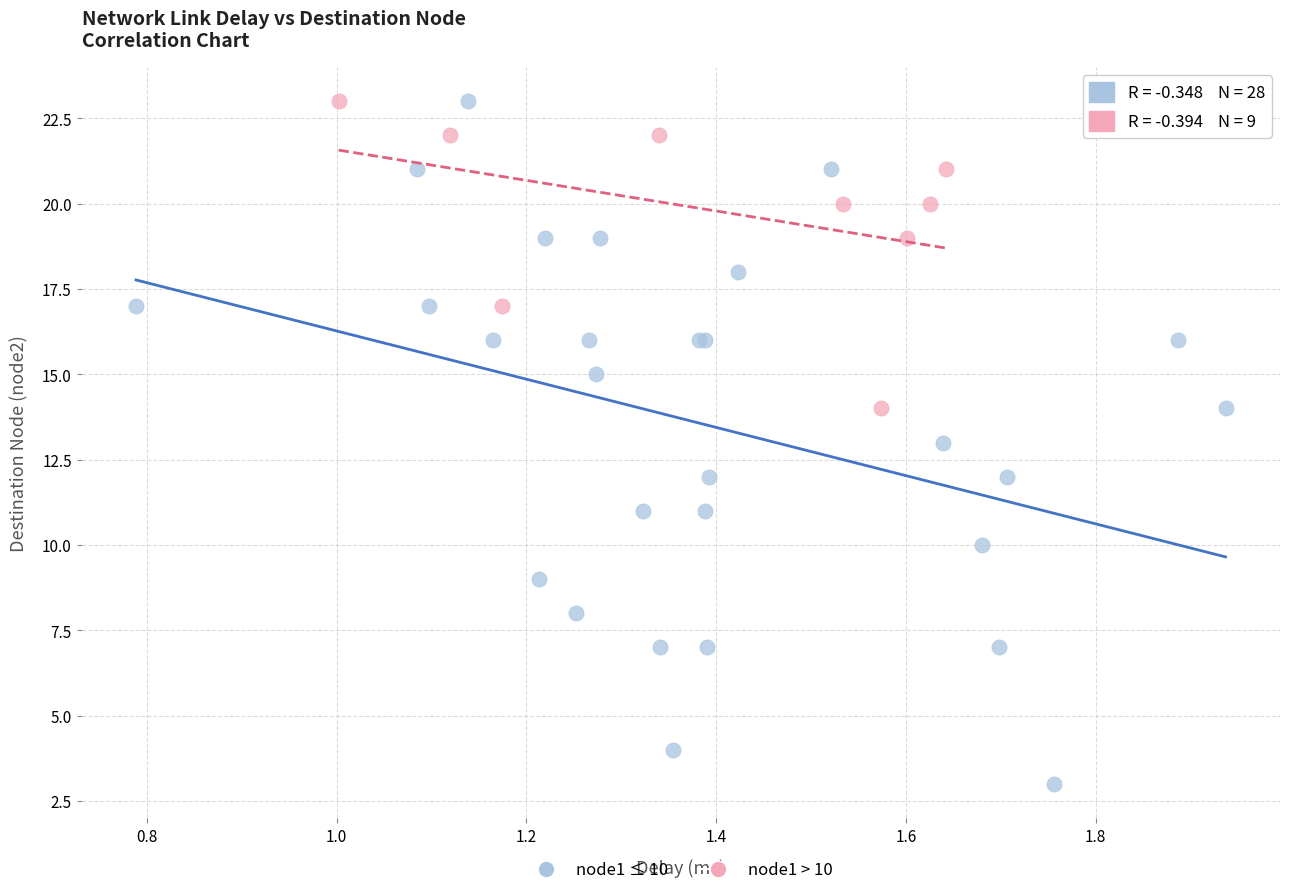

Which series has the widest spread of Y values?

node1 ≤ 10